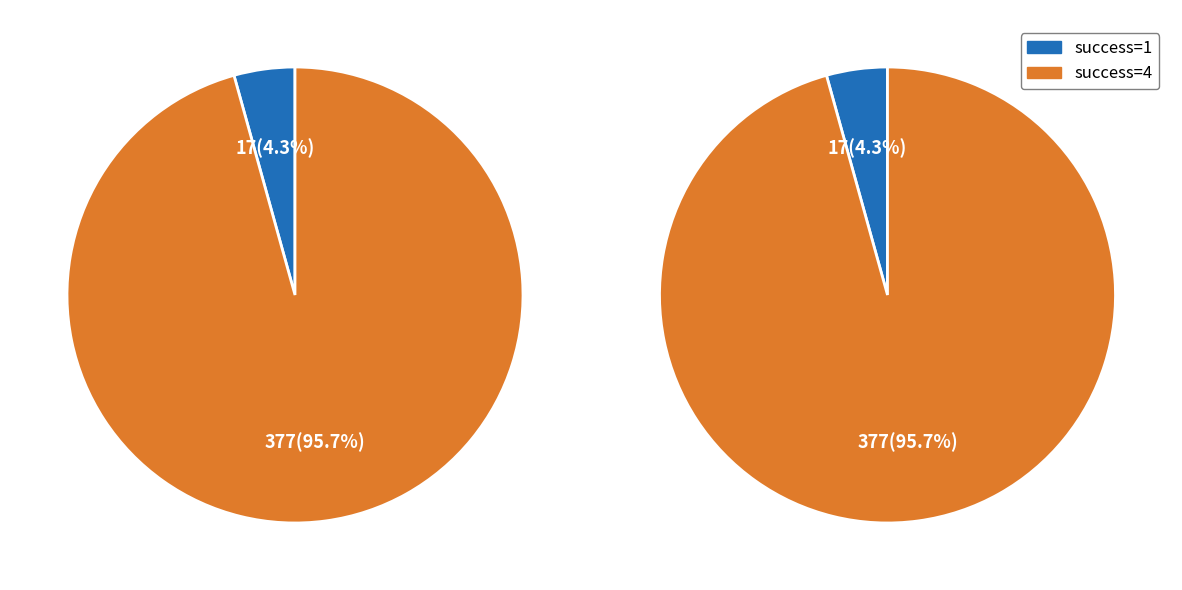

What is the largest slice in the pie chart?

4